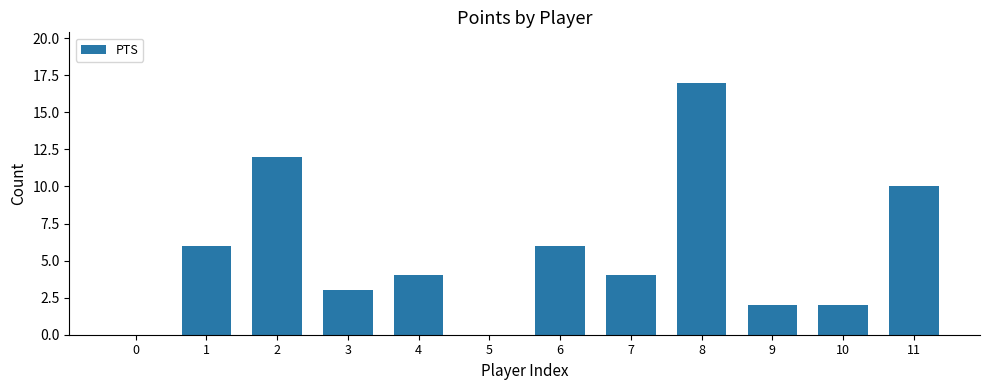

At which category does the chart reach its peak across all series?

8